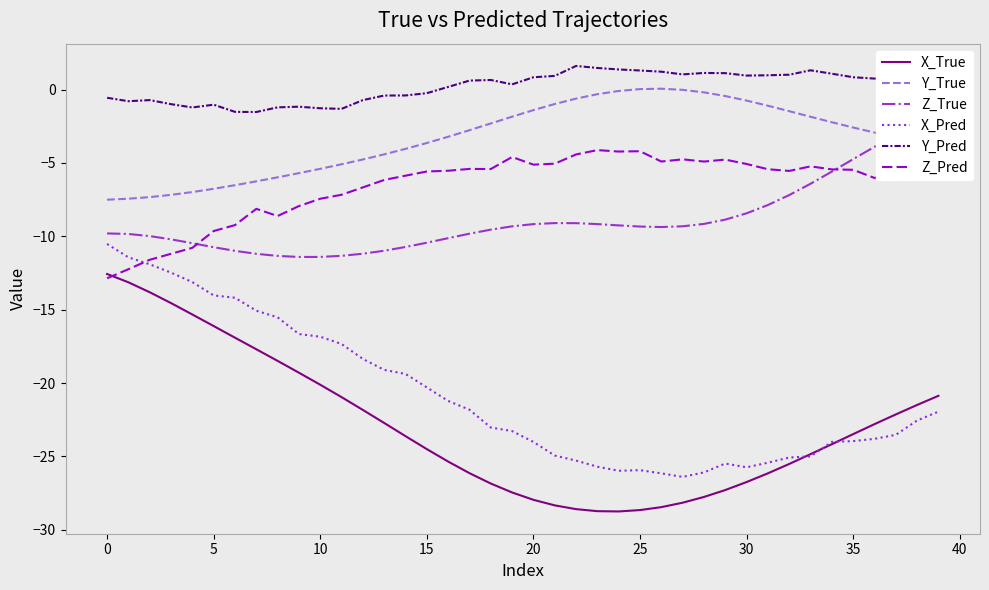

Which series has the largest total across all categories?

Y_Pred